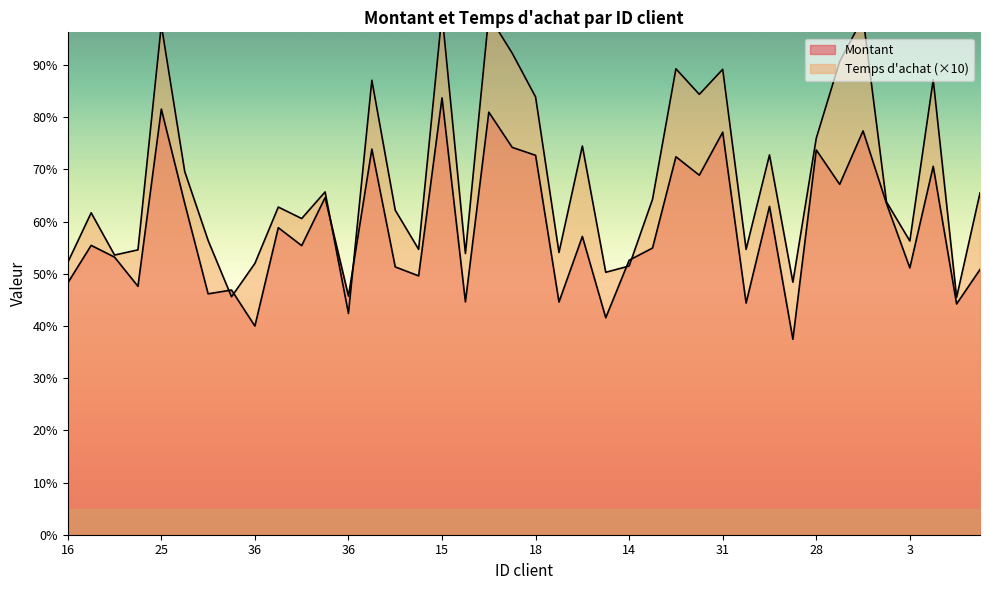

What is the difference between the Montant values at 31 and 18?

4.4